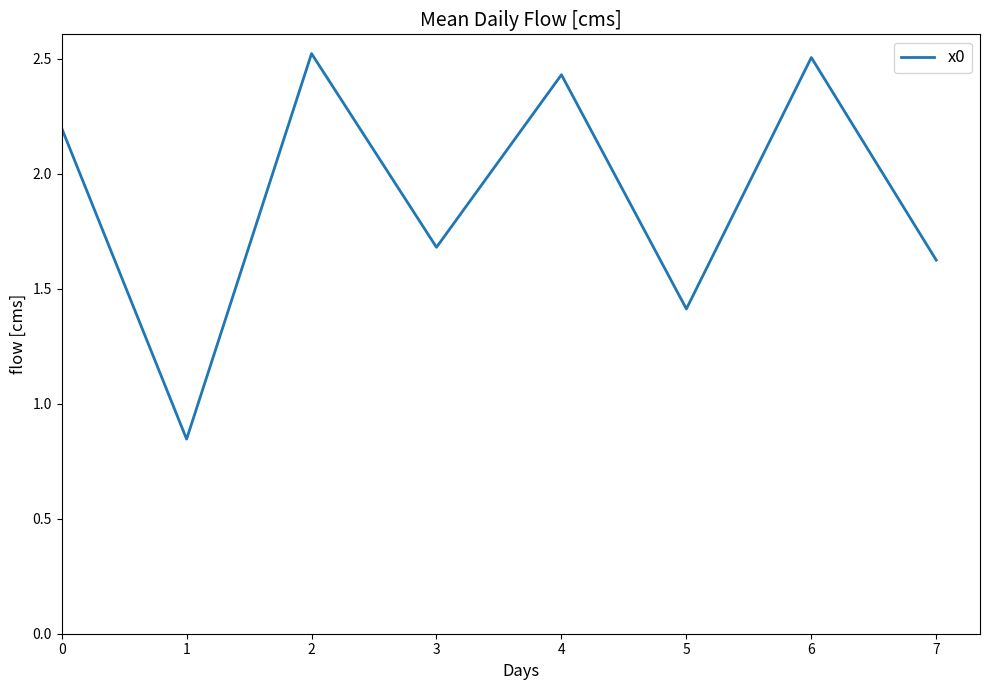

Which label corresponds to the smallest value in the chart?

1